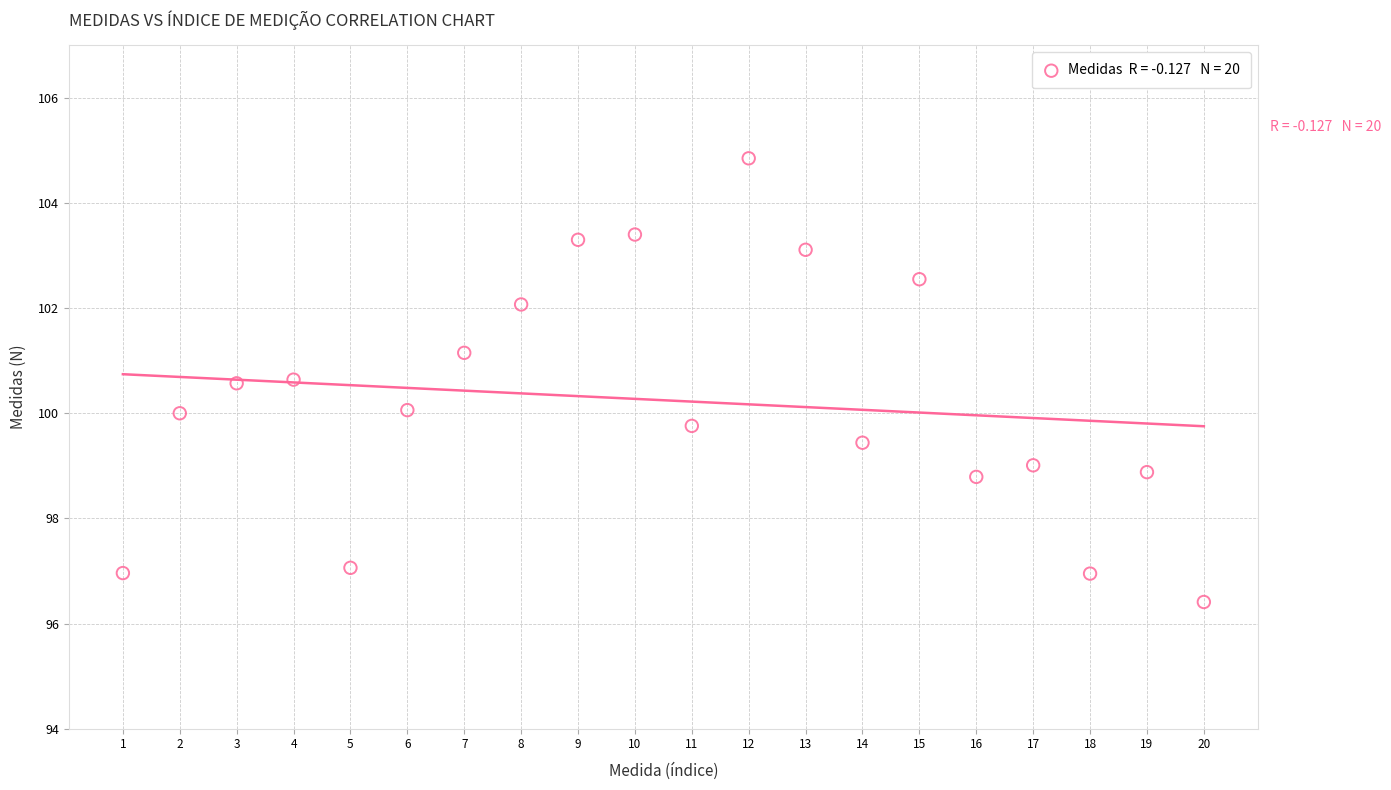

What is the range of X values (max minus min)?

19.0